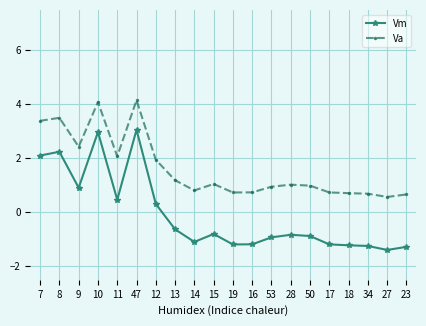

Where does the Vm series first go above 0?

7